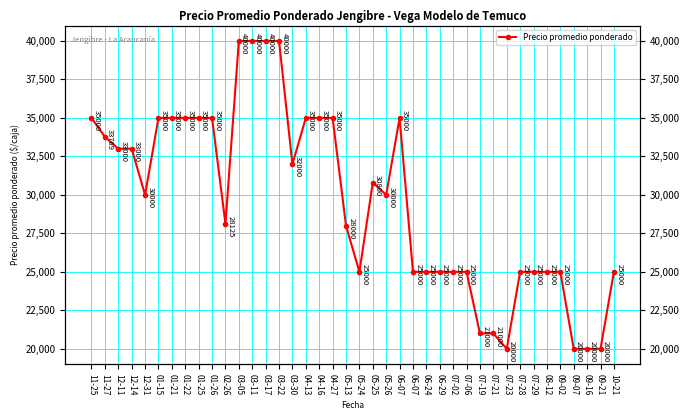

List the labels in order of value, largest first.

03-05, 03-11, 03-17, 03-22, 11-25, 01-15, 01-21, 01-22, 01-25, 01-26, 04-13, 04-16, 04-27, 06-07, 11-27, 12-11, 12-14, 03-30, 05-25, 12-31, 05-26, 02-26, 05-13, 05-24, 06-07, 06-24, 06-29, 07-02, 07-06, 07-28, 07-29, 08-12, 09-02, 10-21, 07-19, 07-21, 07-23, 09-07, 09-16, 09-21